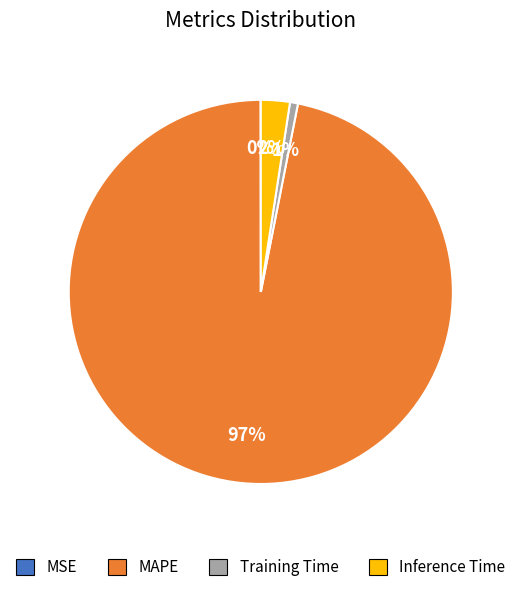

Does MAPE represent more than half of the total?

Yes